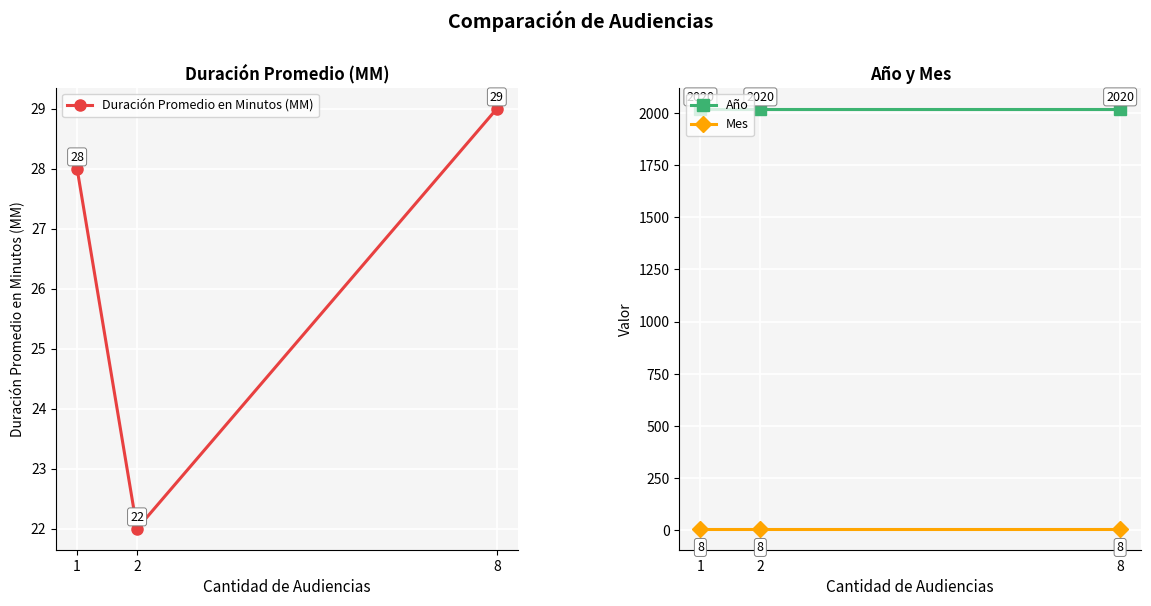

Between 1 and 2, which series saw the biggest shift?

Duración Promedio en Minutos (MM)